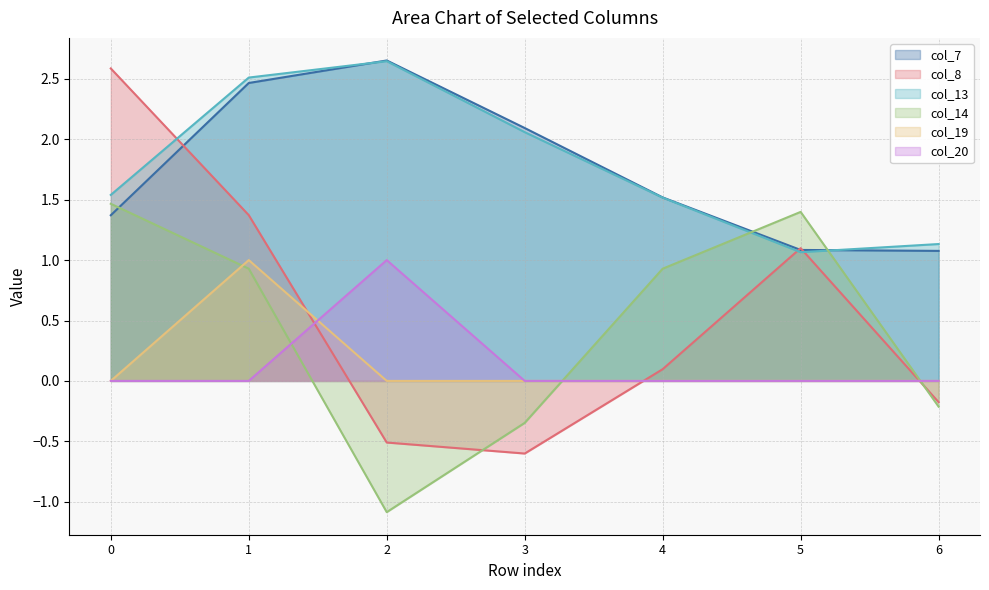

What is the total value across all series at 6?

1.8